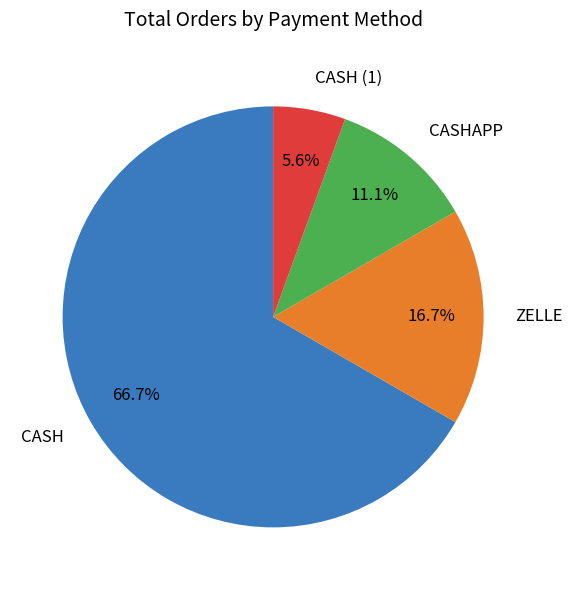

Count the number of slices in the pie.

4